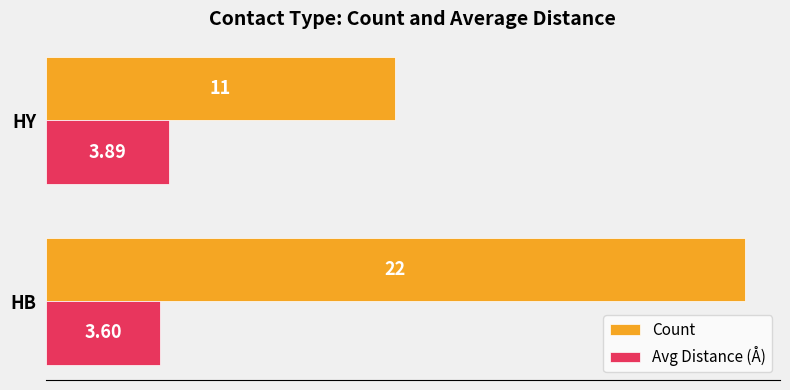

Count the Count values in the range 11 to 22.

2